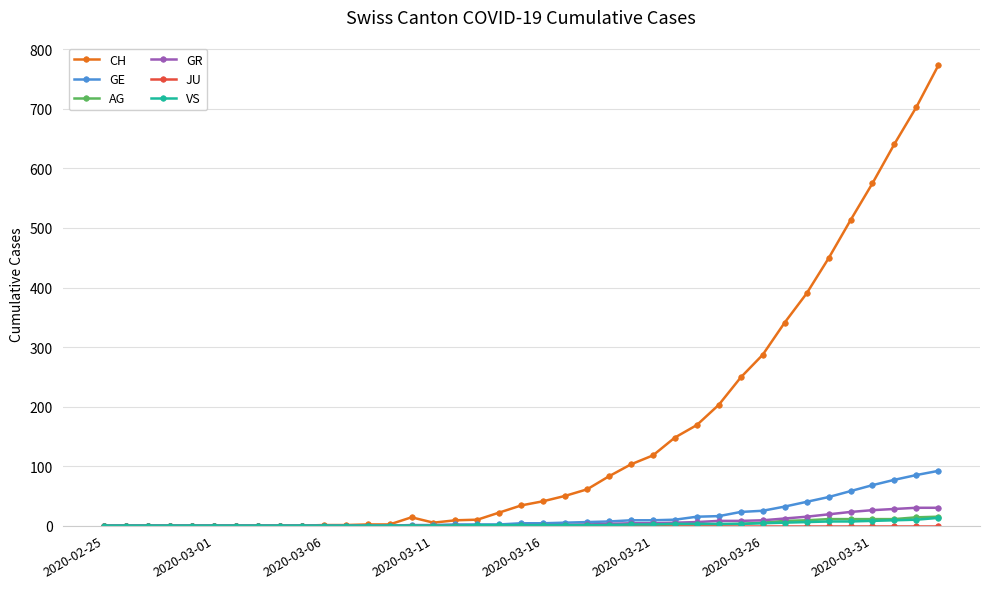

How many distinct data groups are displayed?

6